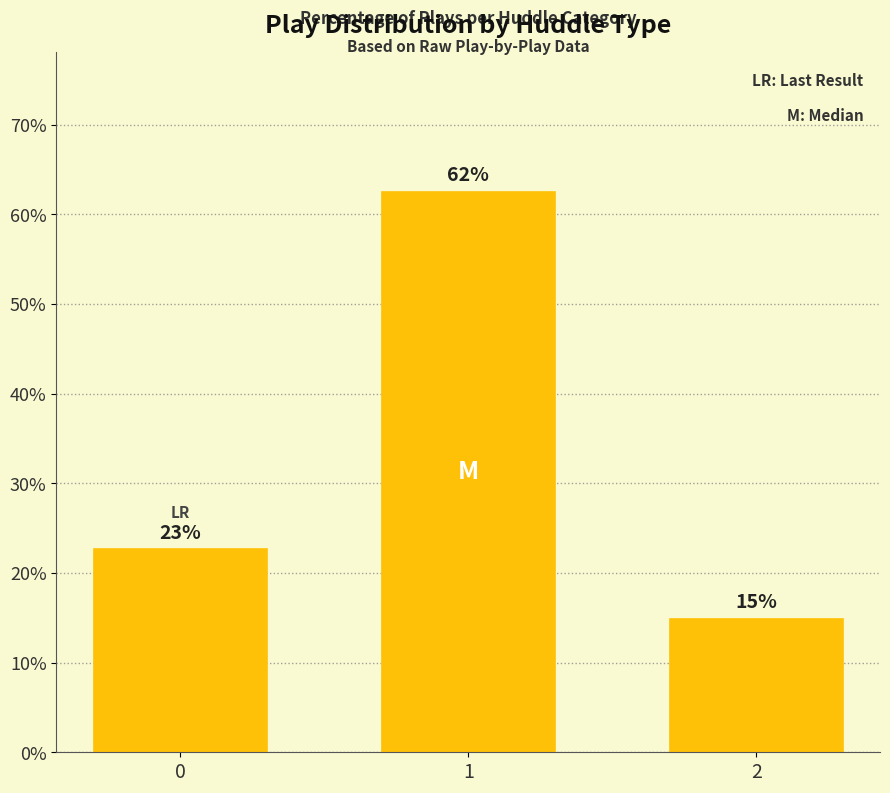

What is the value of the 3rd bar from the left?

14.9